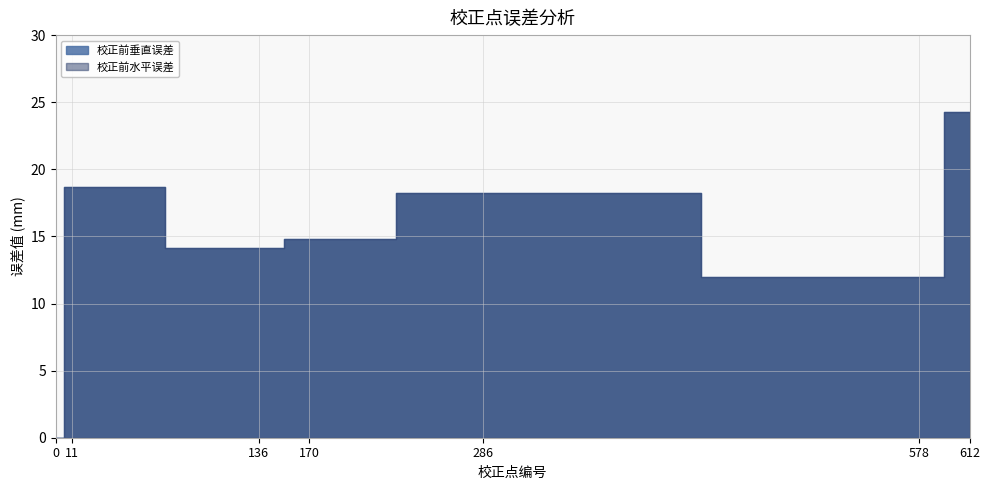

Reading left to right, transcribe all the data shown in this chart.

校正前垂直误差: 0=0.0	11=18.7	136=14.1	170=14.8	286=18.2	578=12.0	612=24.3
校正前水平误差: 0=0.0	11=18.7	136=14.1	170=14.8	286=18.2	578=12.0	612=24.3